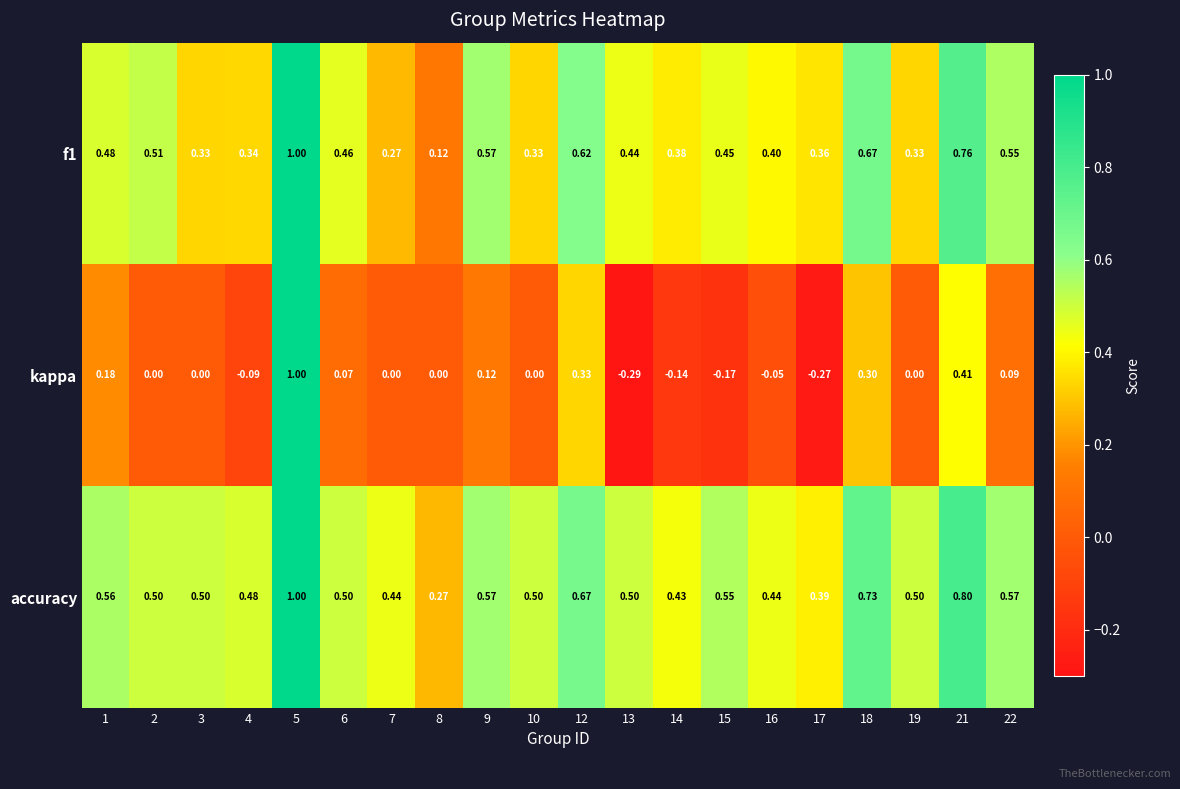

Rank the series at 6 from lowest to highest value.

kappa, f1, accuracy